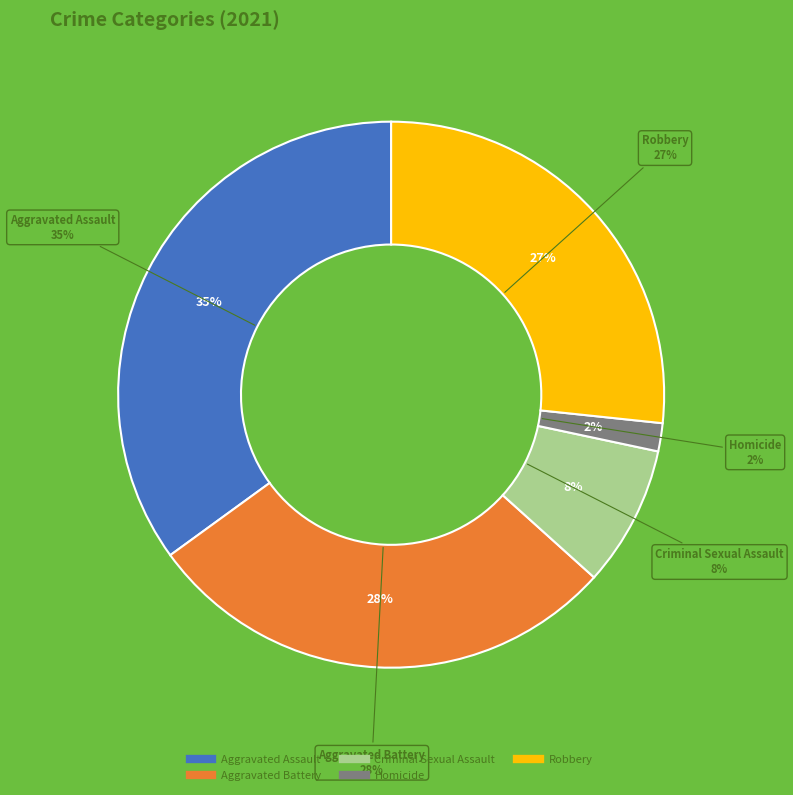

What is the ratio of the value at Aggravated Battery to the value at Criminal Sexual Assault?

3.4